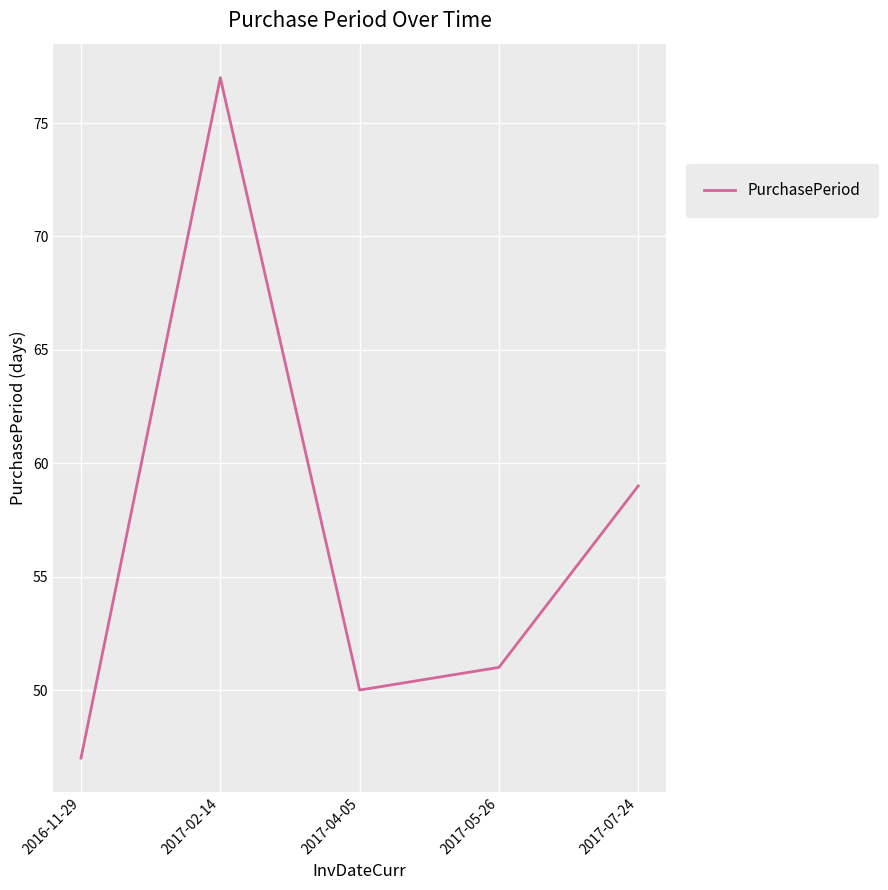

True or false: the data shows 51 at 2017-05-26.

True